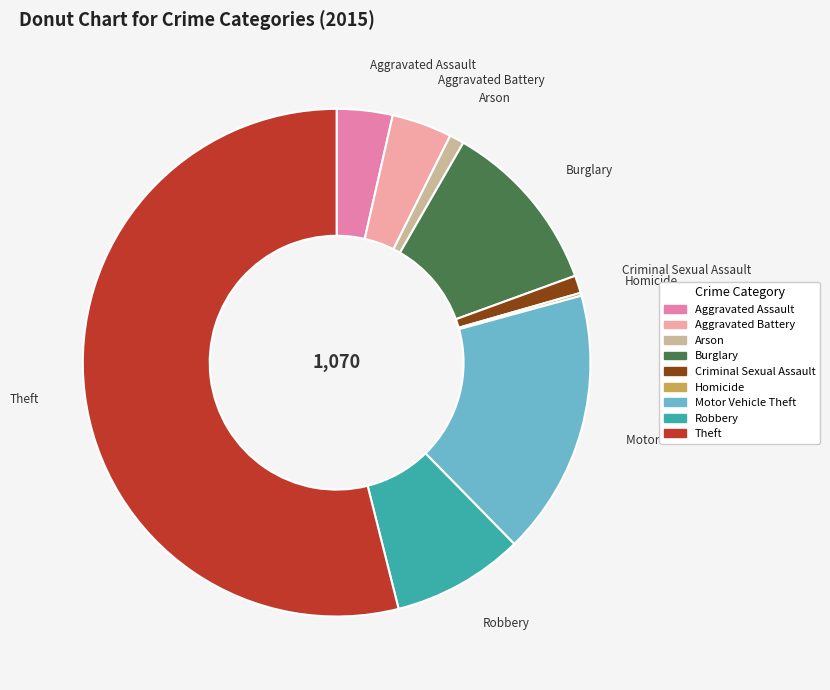

The Robbery slice represents 1% of the pie. True or false?

False